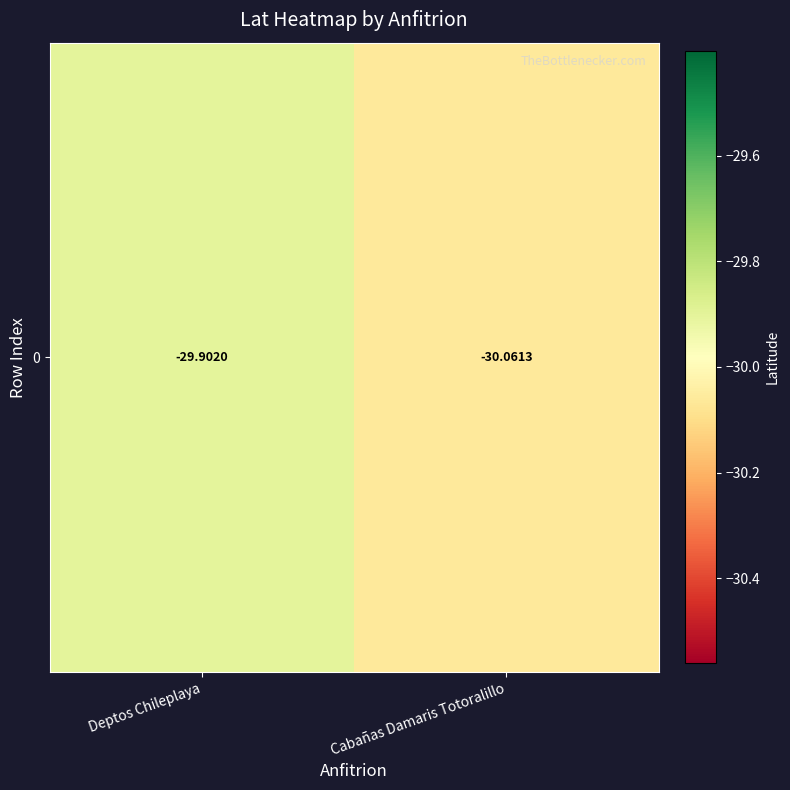

Is it true that the value at Deptos Chileplaya is -29.9?

True